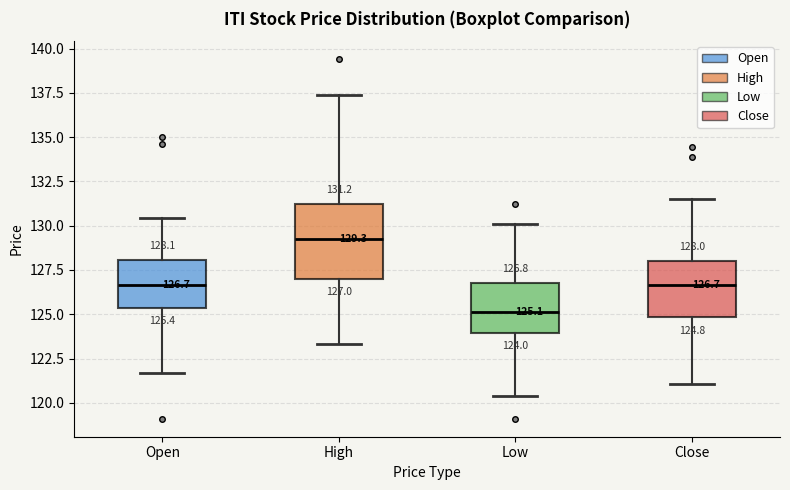

Which box is the tallest, from its lower edge to its upper edge?

High